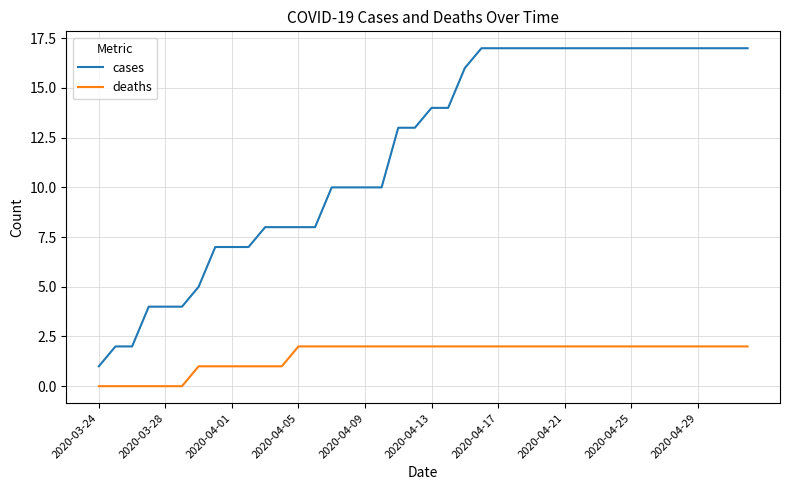

Which series has the largest range (max minus min)?

cases